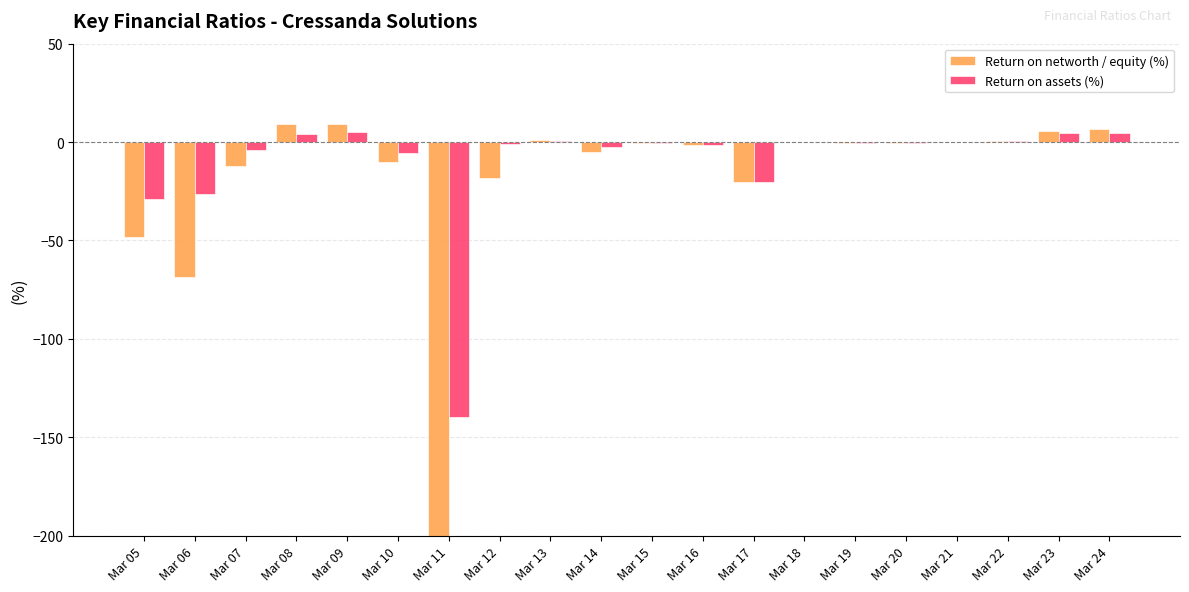

How many values in the Return on networth / equity (%) series exceed 0?

7